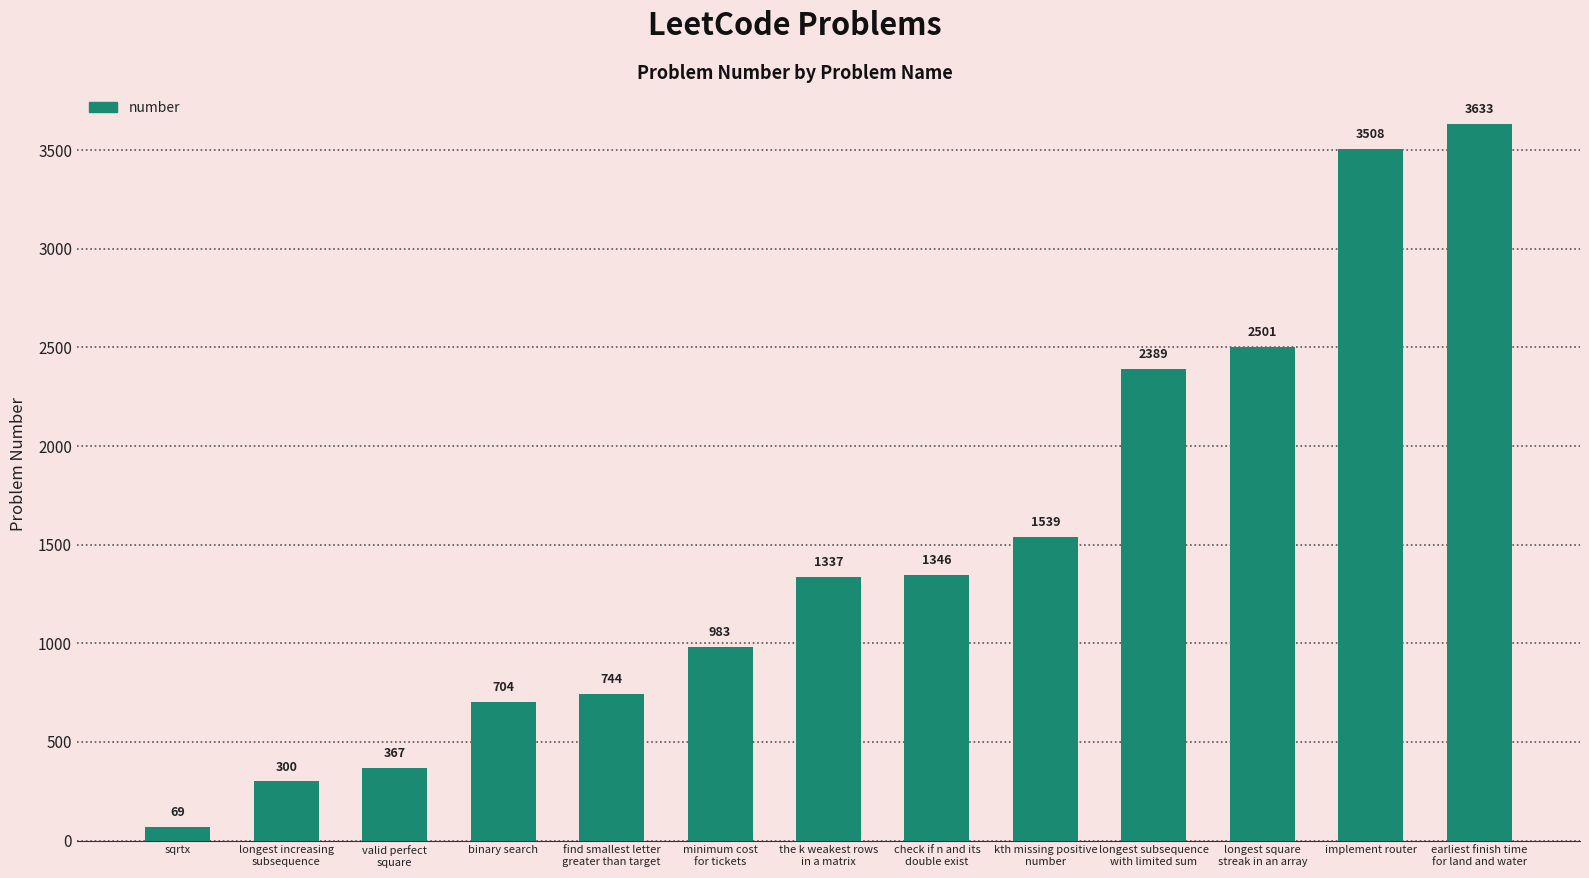

What is the average value?

1494